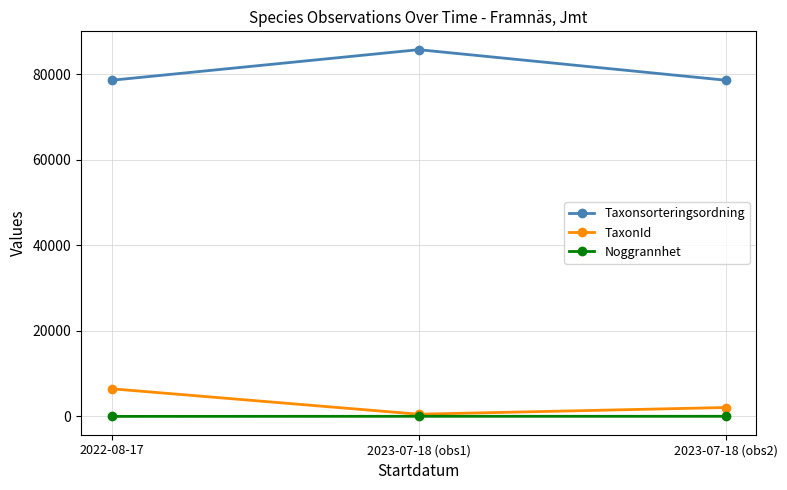

Which series has the largest total across all categories?

Taxonsorteringsordning